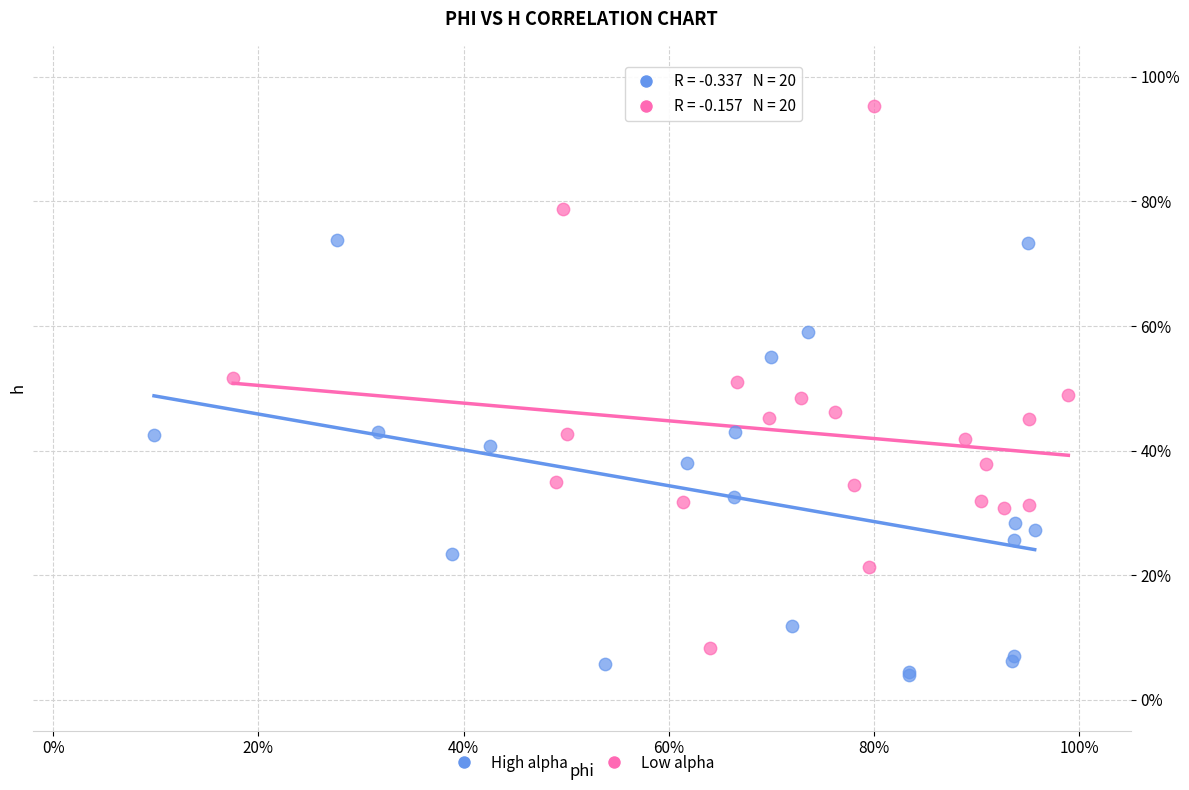

Which series has the largest Y range (max minus min)?

Low alpha